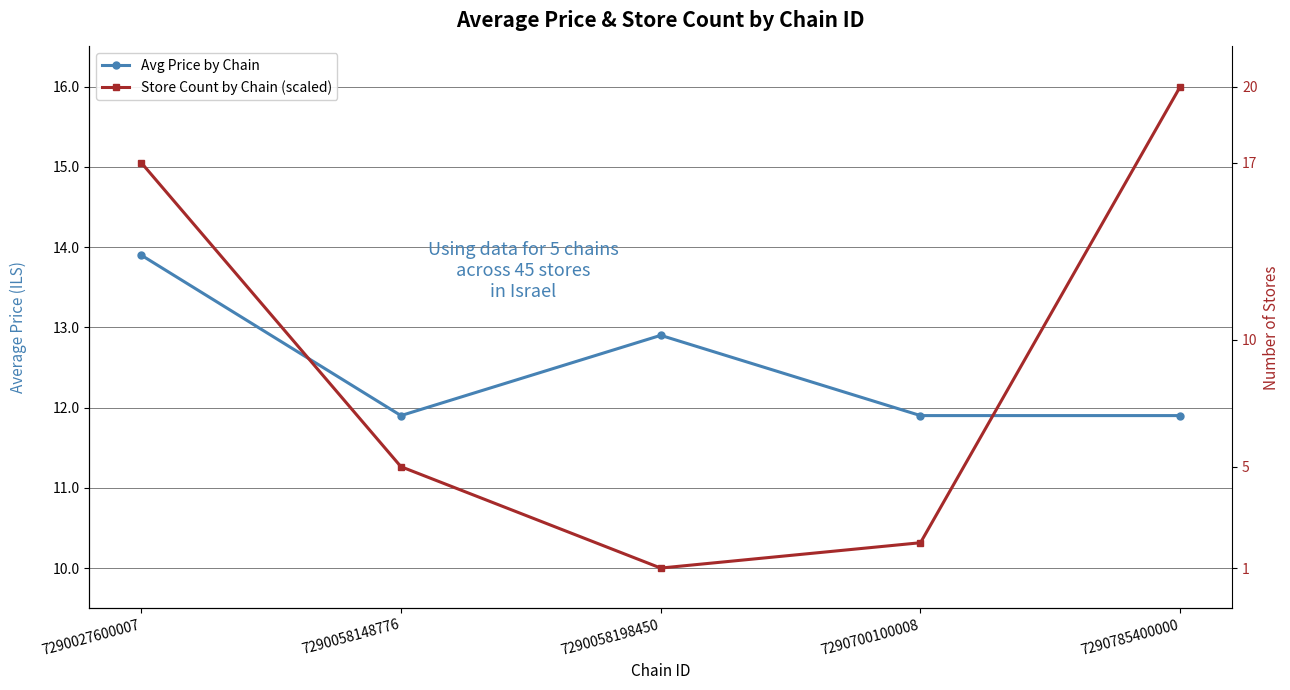

Reading right to left, list all the values displayed in this chart.

Avg Price by Chain: 11.9	11.9	12.9	11.9	13.9
Store Count by Chain (scaled): 16.0	10.3	10.0	11.3	15.1